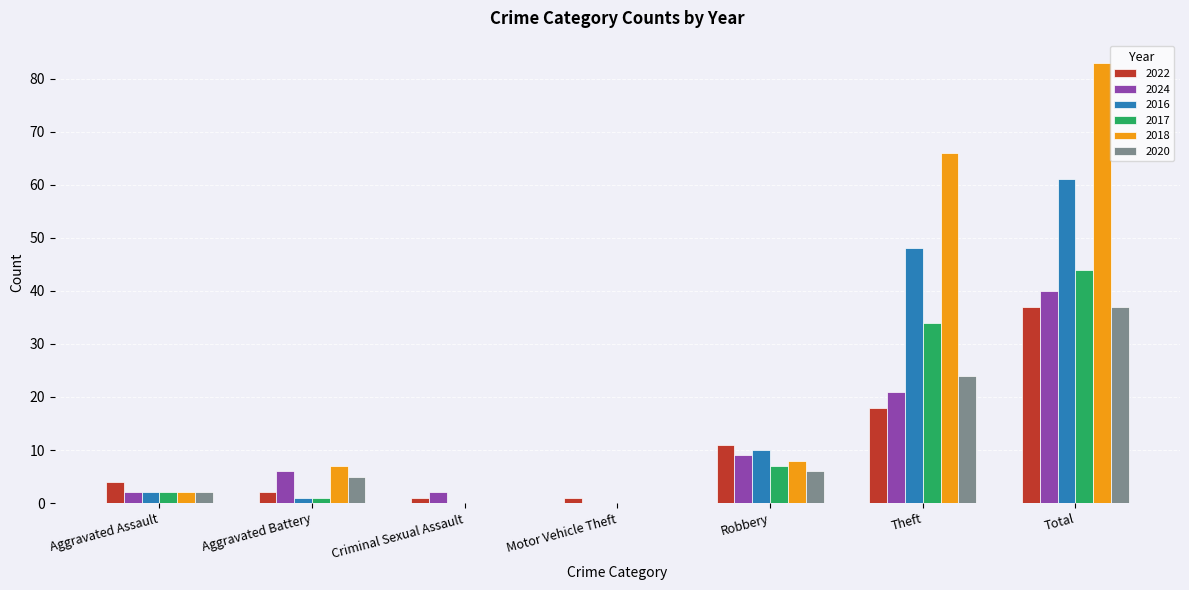

Which series changed the most between Aggravated Assault and Total?

2018